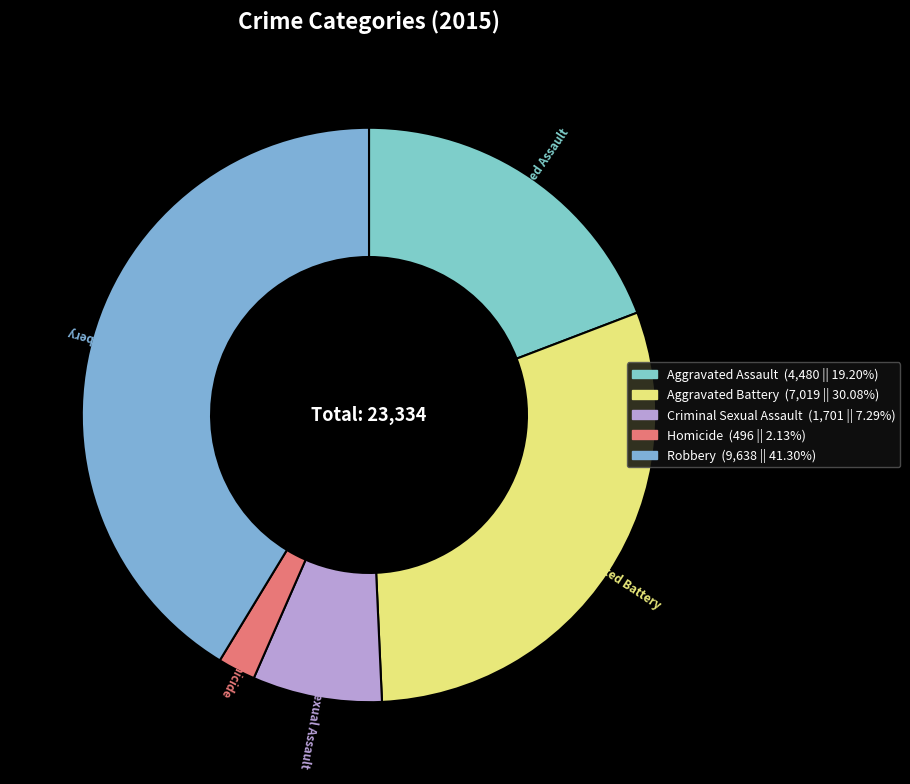

Is it true that Criminal Sexual Assault is 15% of the pie?

False